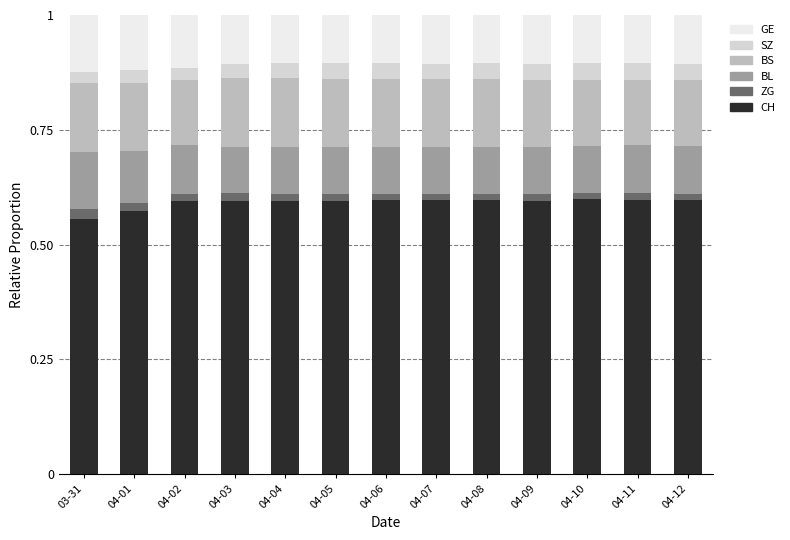

True or false: CH has a value of 0.3 at 04-12.

False